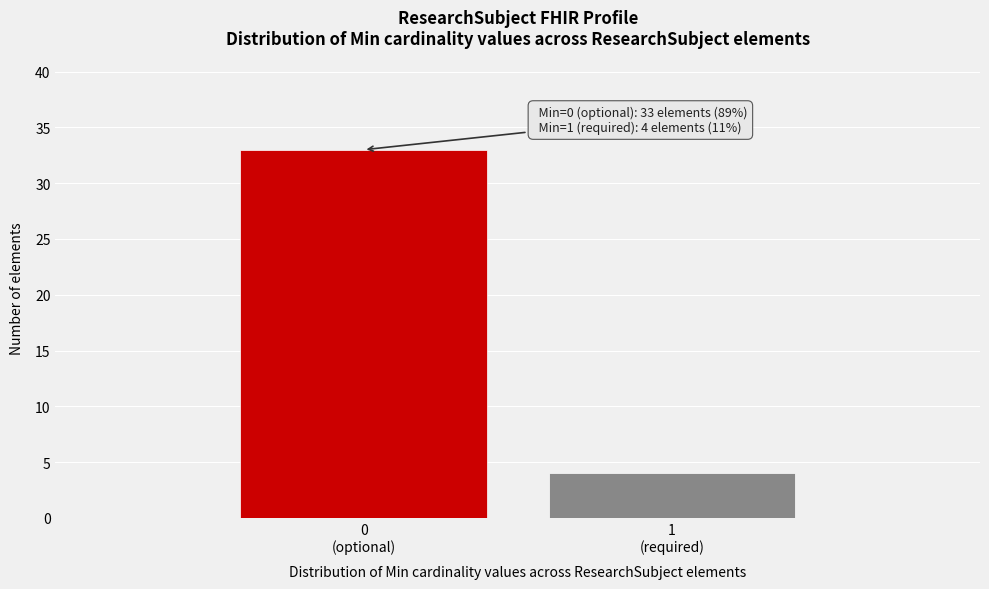

Reading left to right, transcribe all the data shown in this chart.

33	4